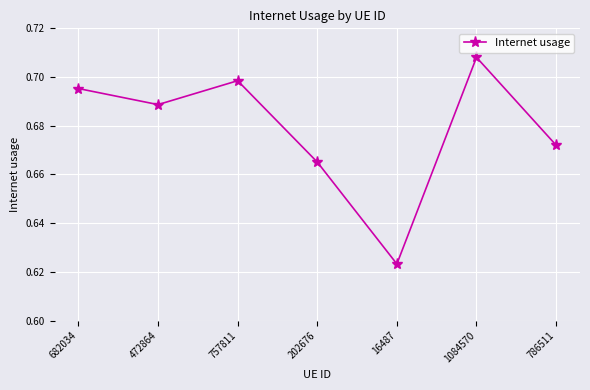

At which label is the value closest to 0?

16487